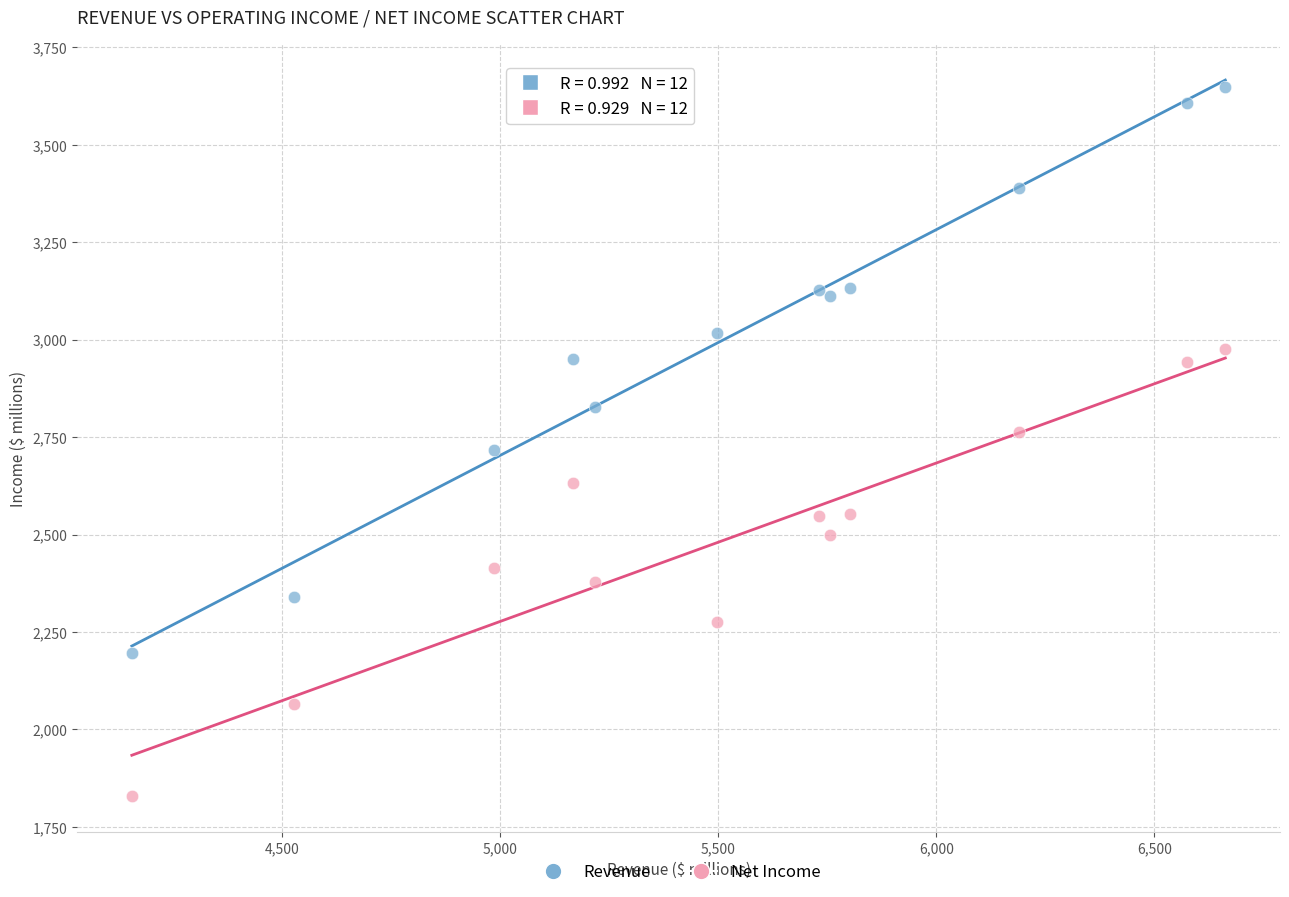

Which series has the widest spread of Y values?

Revenue